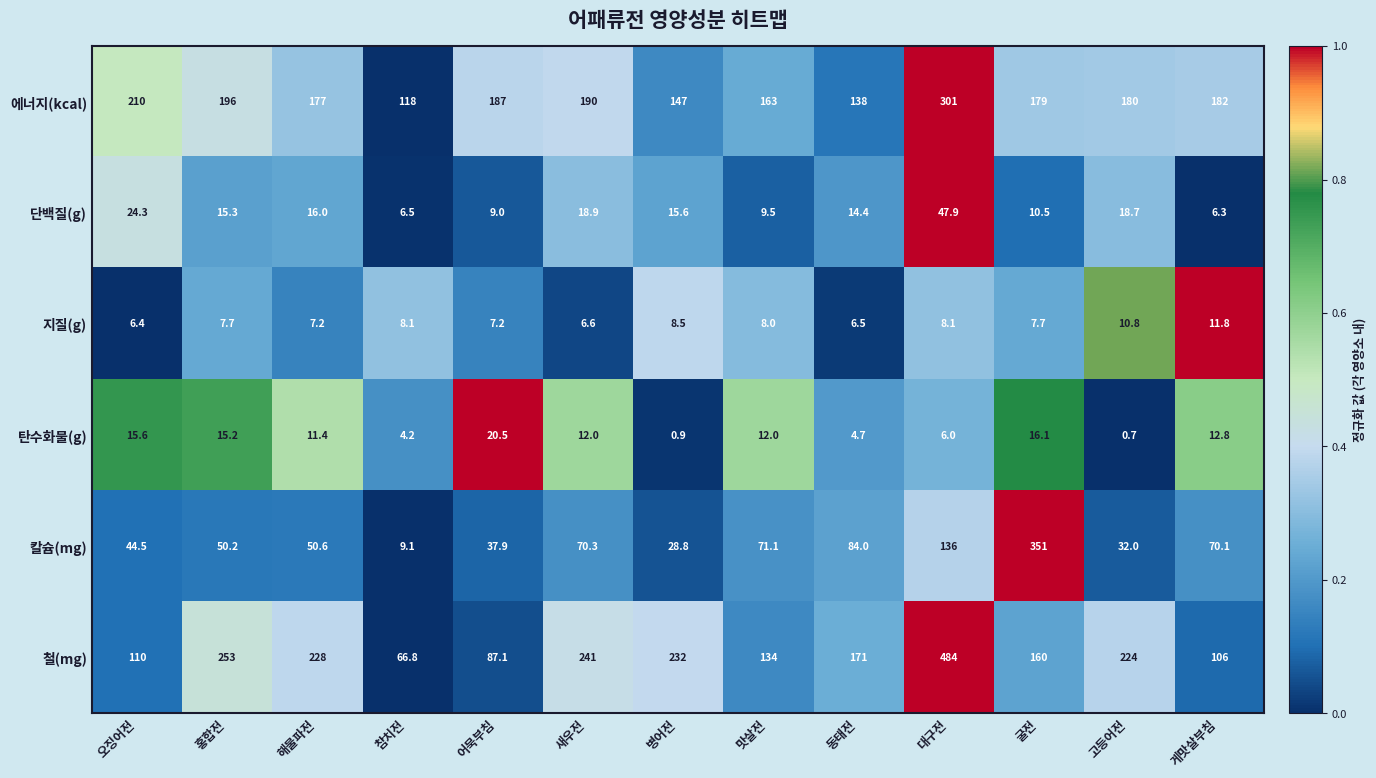

What is the difference between the maximum and minimum values in the 지질(g) series?

5.4